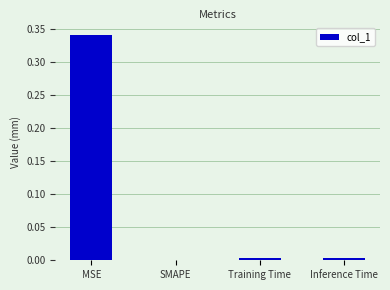

The value at Inference Time is 0.0. True or false?

True